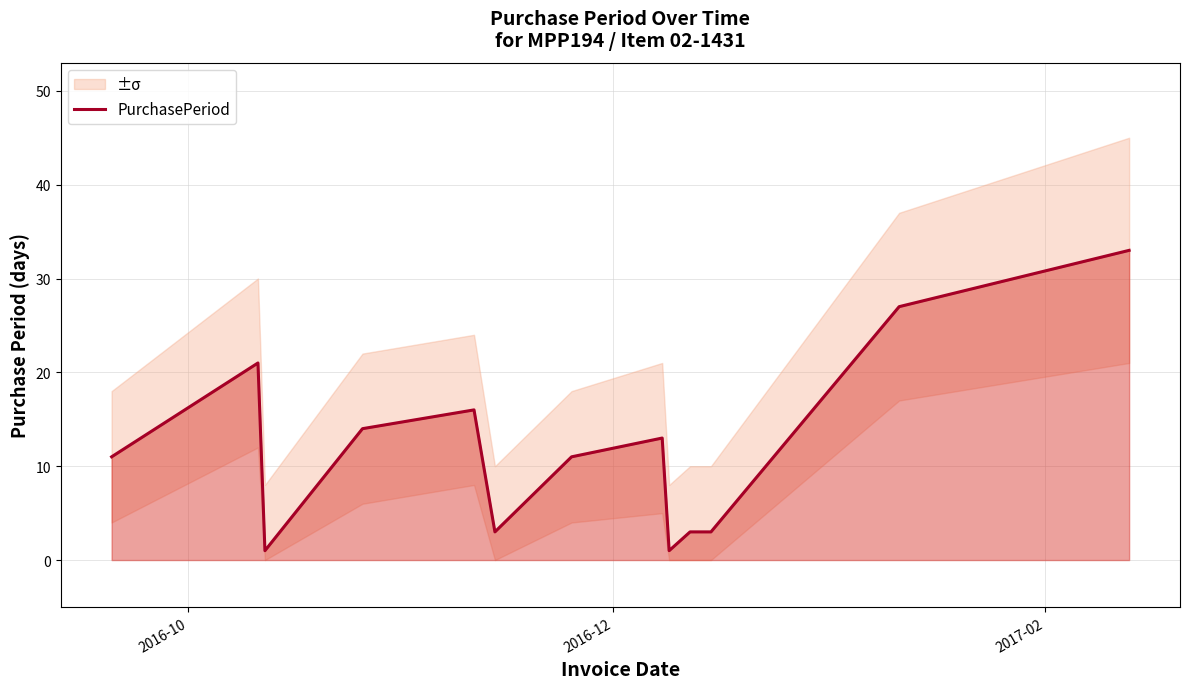

What is the highest value of the PurchasePeriod series?

33